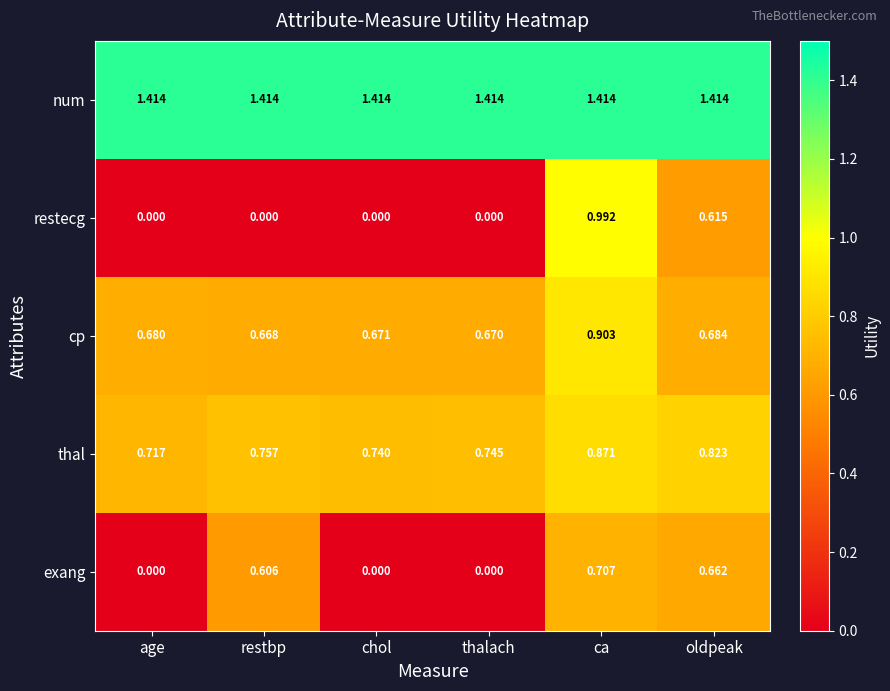

Which series has the largest total across all categories?

num